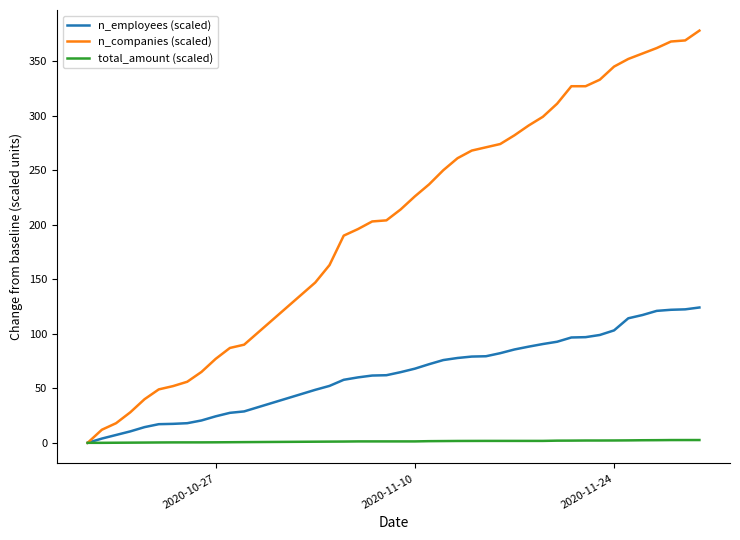

Which series has the largest total across all categories?

n_companies (scaled)